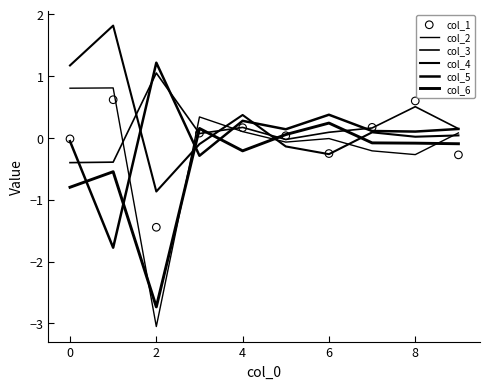

Which series has the largest total across all categories?

col_4